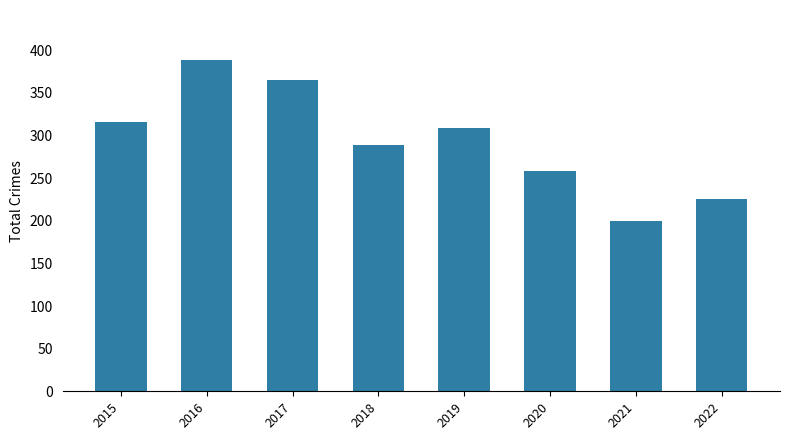

What is the minimum value shown in the chart?

200